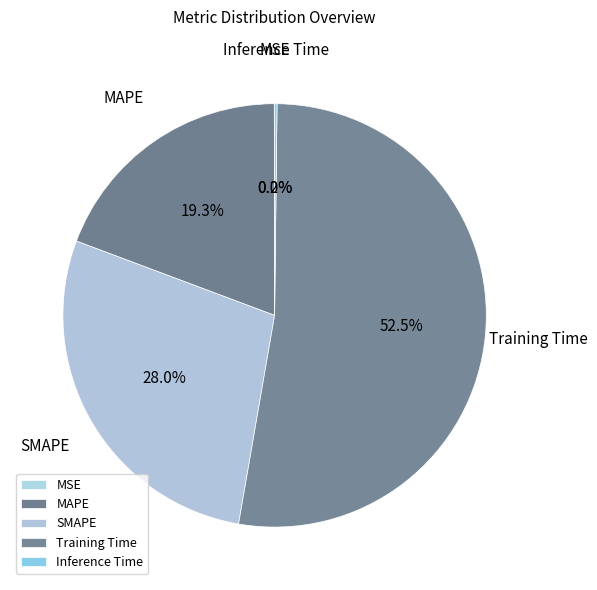

Which slice is the largest?

Training Time